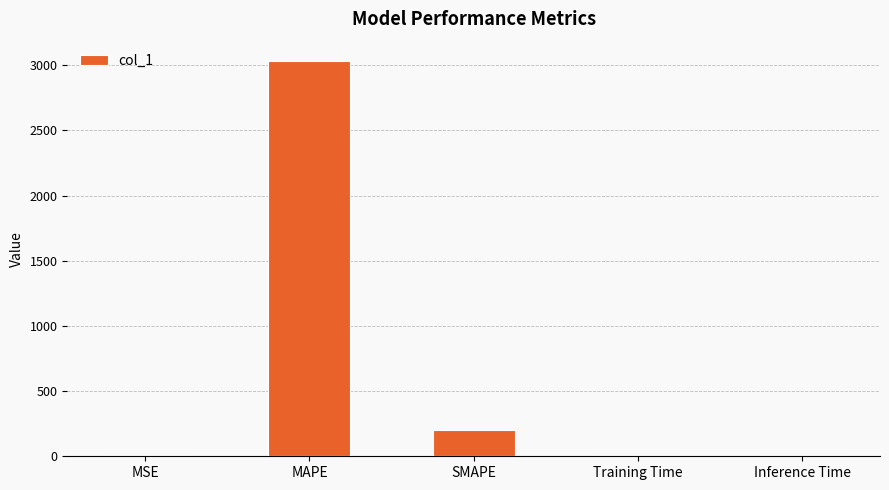

What is the difference between the values at SMAPE and MSE?

200.0